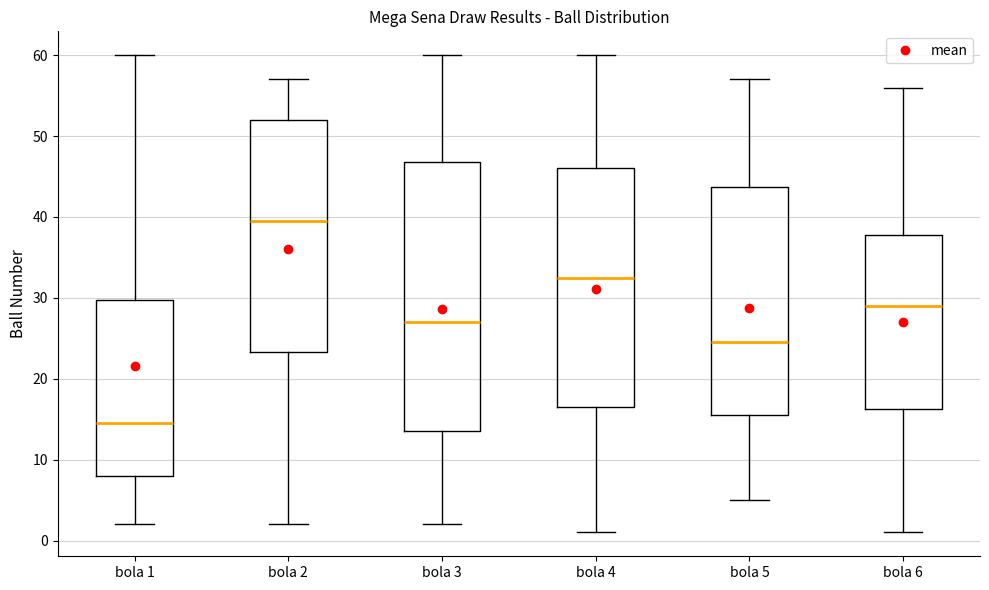

Which box's median line is the lowest?

bola 1